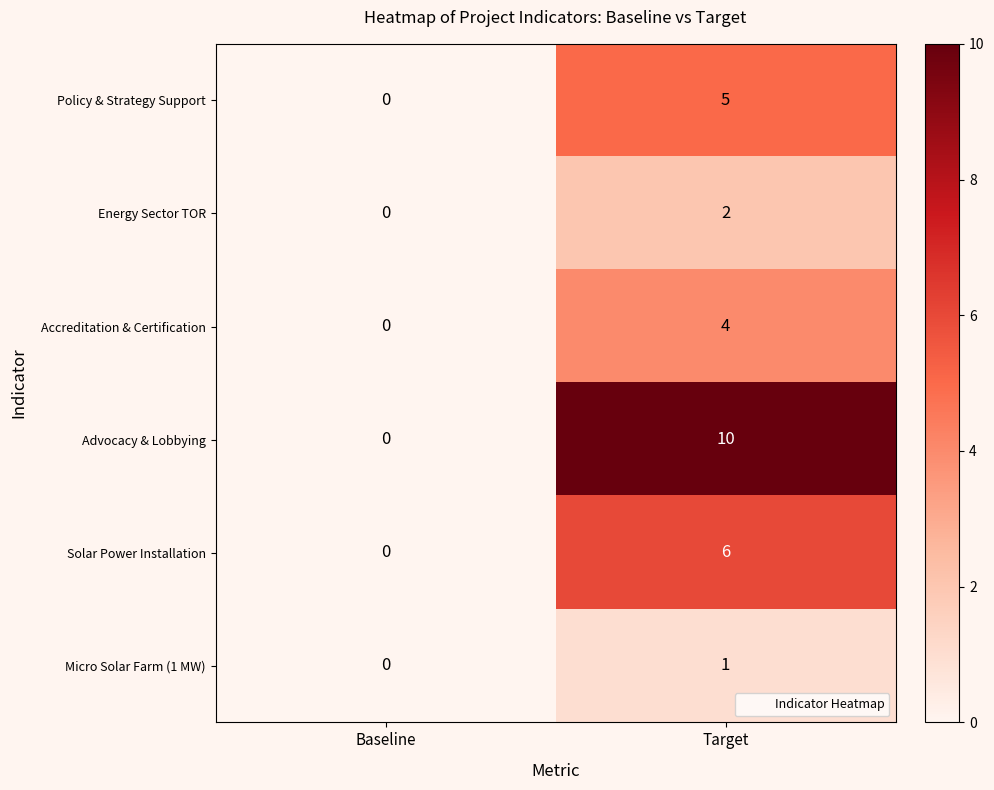

Which series has the largest range (max minus min)?

Advocacy & Lobbying